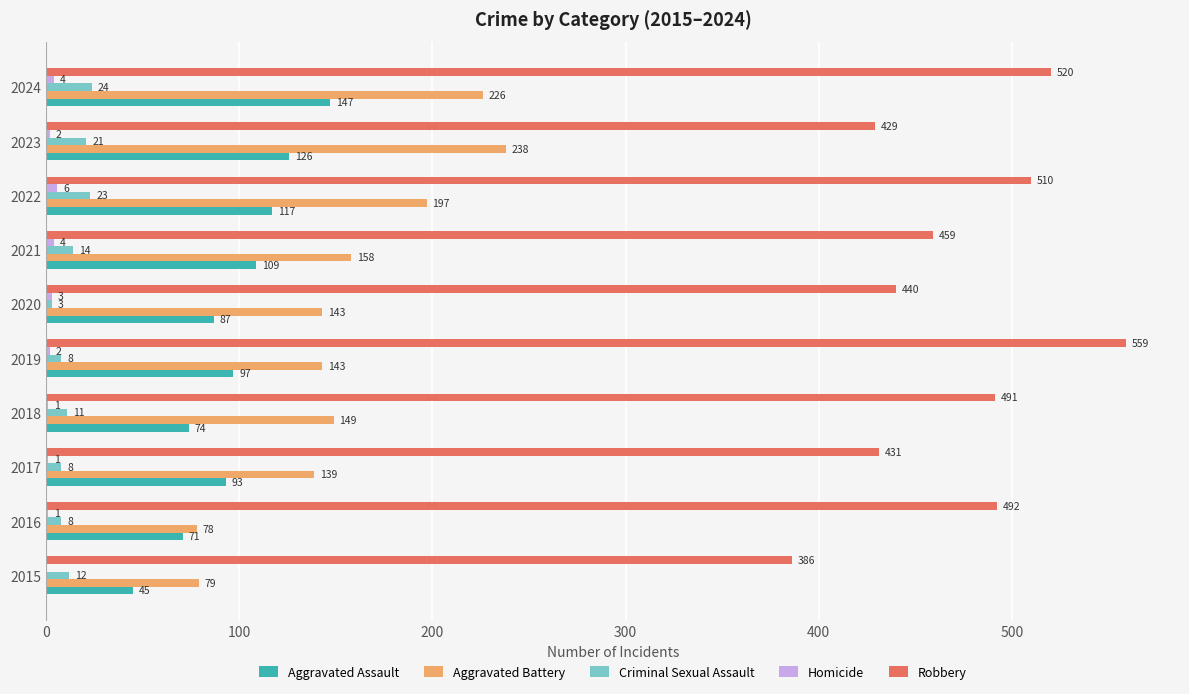

At which label does Homicide reach its peak?

2022